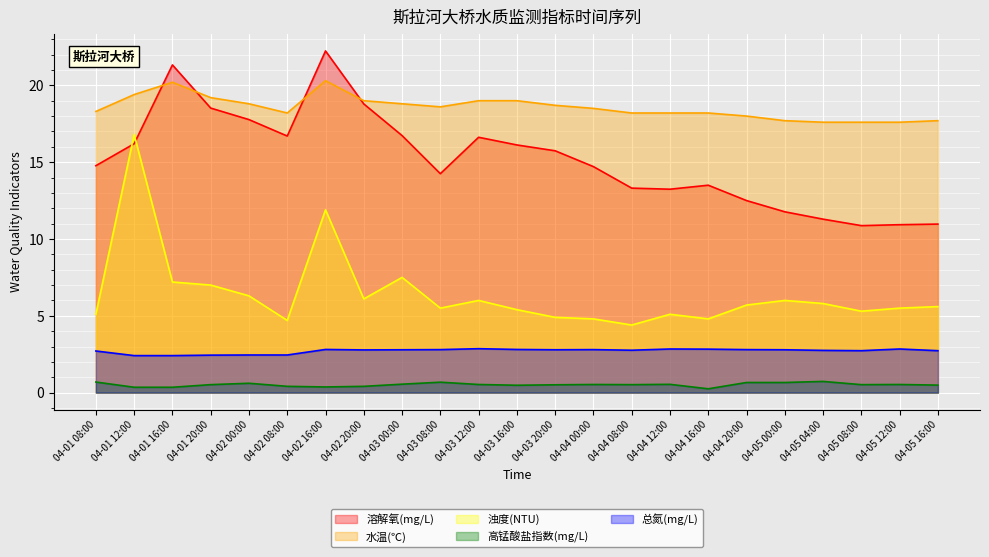

The 浊度(NTU) series shows 8.7 at 04-01 08:00. True or false?

False